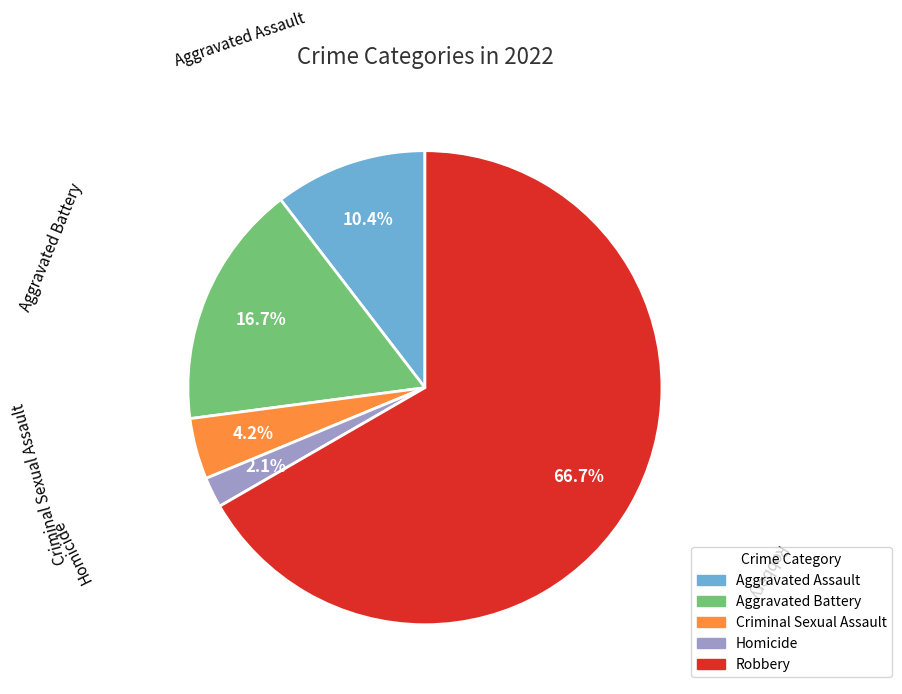

How many segments does this pie chart have?

5